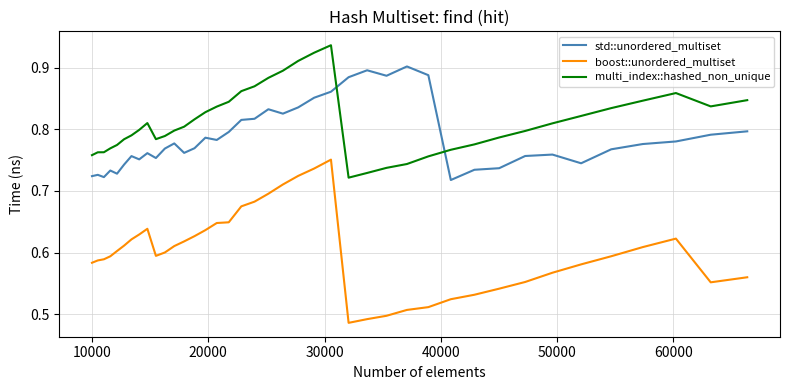

What is the difference between the maximum and minimum values in the boost::unordered_multiset series?

0.3